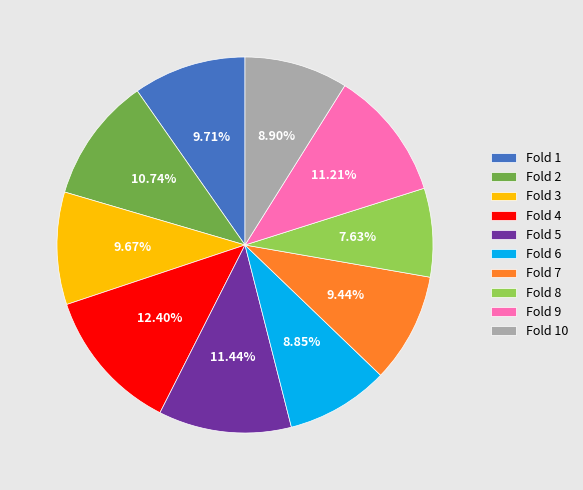

Which has a higher value, Fold 5 or Fold 7?

Fold 5